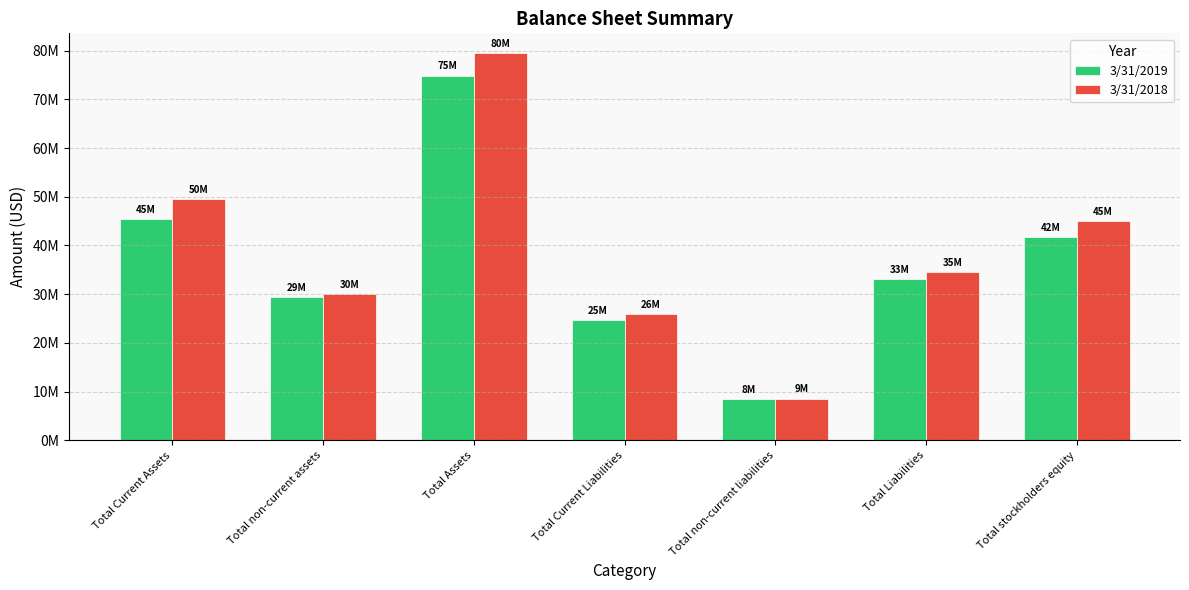

Between Total Assets and Total Current Liabilities, which series saw the biggest shift?

3/31/2018